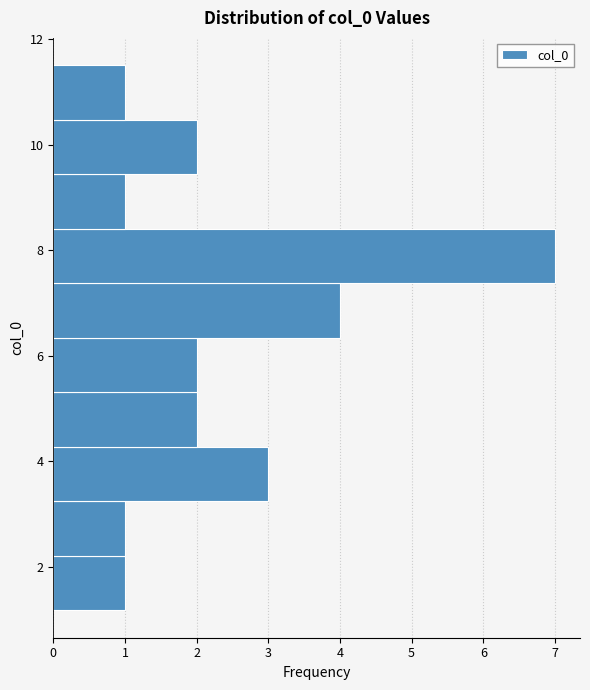

Reading bottom to top, list every bar in this chart as the range it spans on the y-axis followed by its length. Neither the bar edges nor the lengths are printed on the chart, so give them approximately, as read against the axes.

1.2 to 2.2: 1
2.2 to 3.2: 1
3.2 to 4.2: 3
4.2 to 5.4: 2
5.4 to 6.4: 2
6.4 to 7.4: 4
7.4 to 8.4: 7
8.4 to 9.4: 1
9.4 to 10.4: 2
10.4 to 11.6: 1